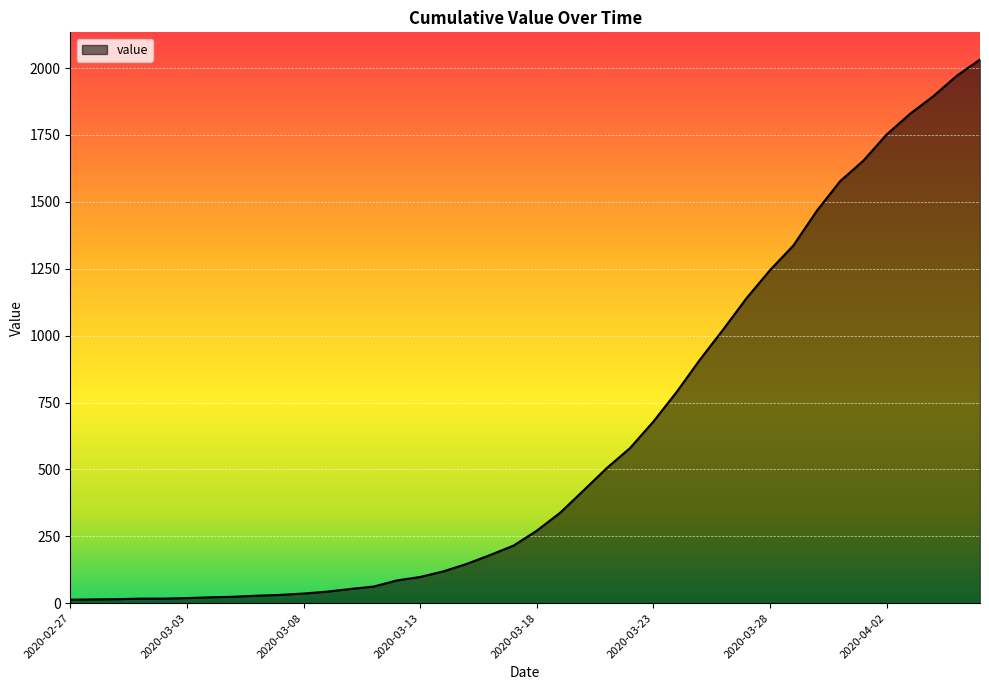

Does the chart have visible grid lines?

Yes